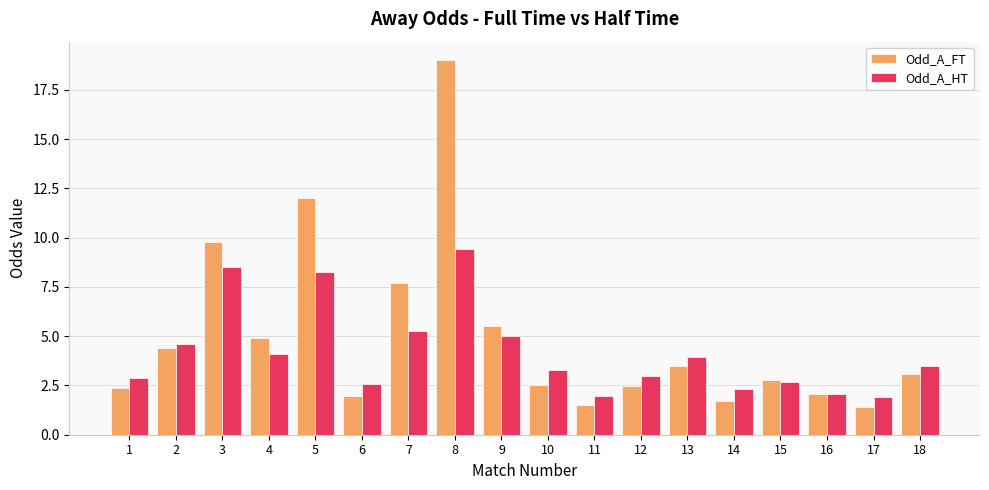

What is the highest value of the Odd_A_FT series?

19.0